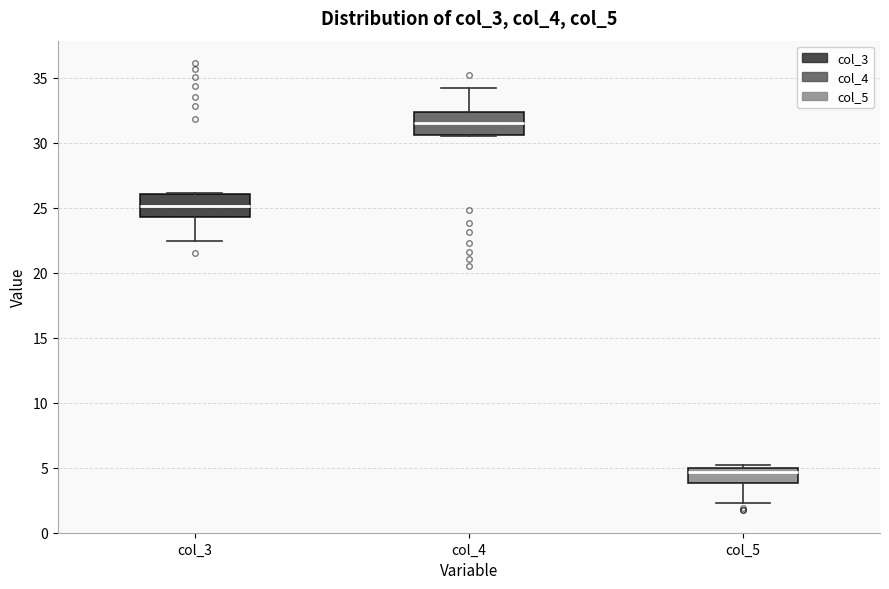

Reading left to right, transcribe this box plot: for each box, give where its median line is, the range the box spans, and where its two whiskers end, as read against the y-axis. The values are not printed on the chart, so give them approximately, as read against the axis.

col_3: median 25.0, box 24.5 to 26.0, whiskers 22.5 to 26.0
col_4: median 31.5, box 30.5 to 32.5, whiskers 30.5 to 34.0
col_5: median 4.5, box 4.0 to 5.0, whiskers 2.0 to 5.0 (just above the box's upper edge)